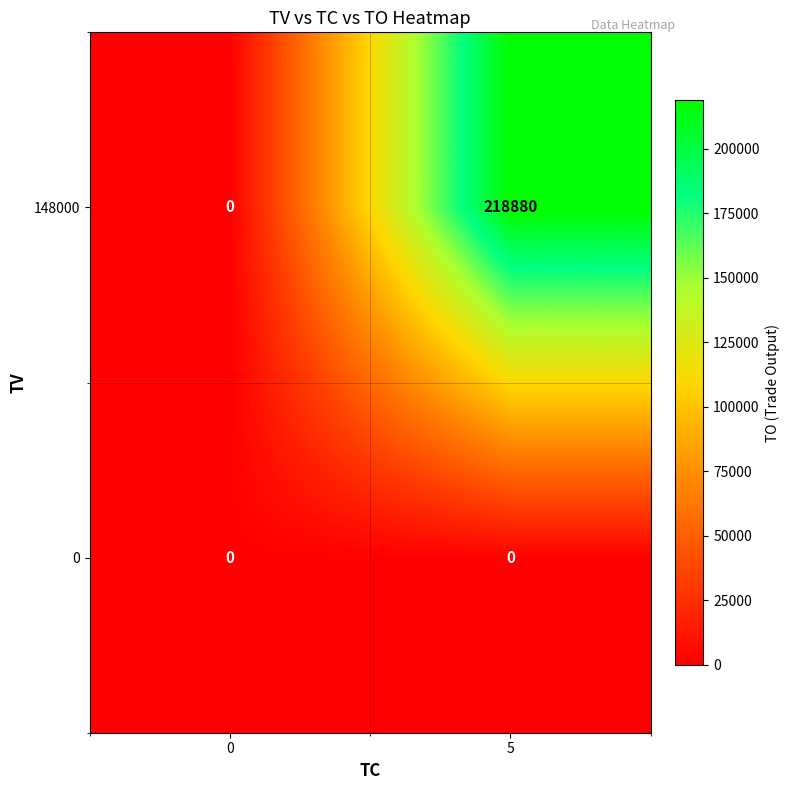

What is the total value across all series at 5?

218880